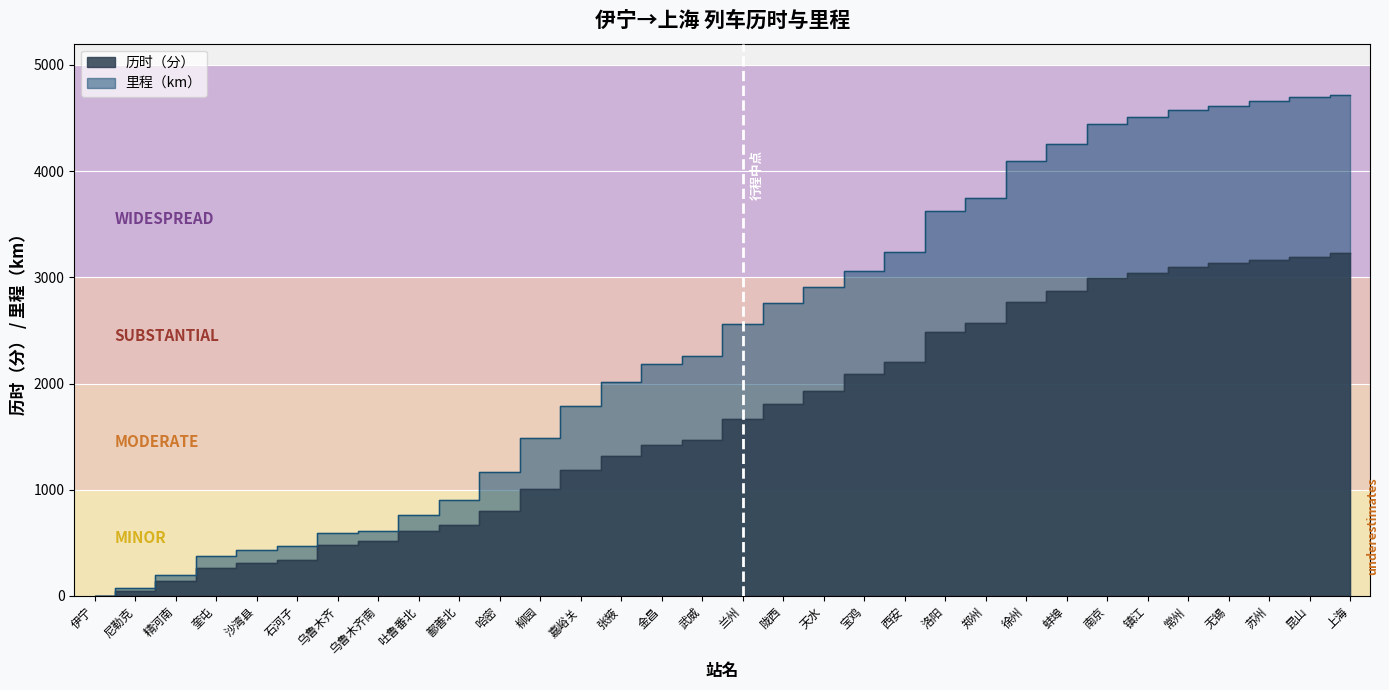

Where does the 里程（km） series first go above 2558?

陇西